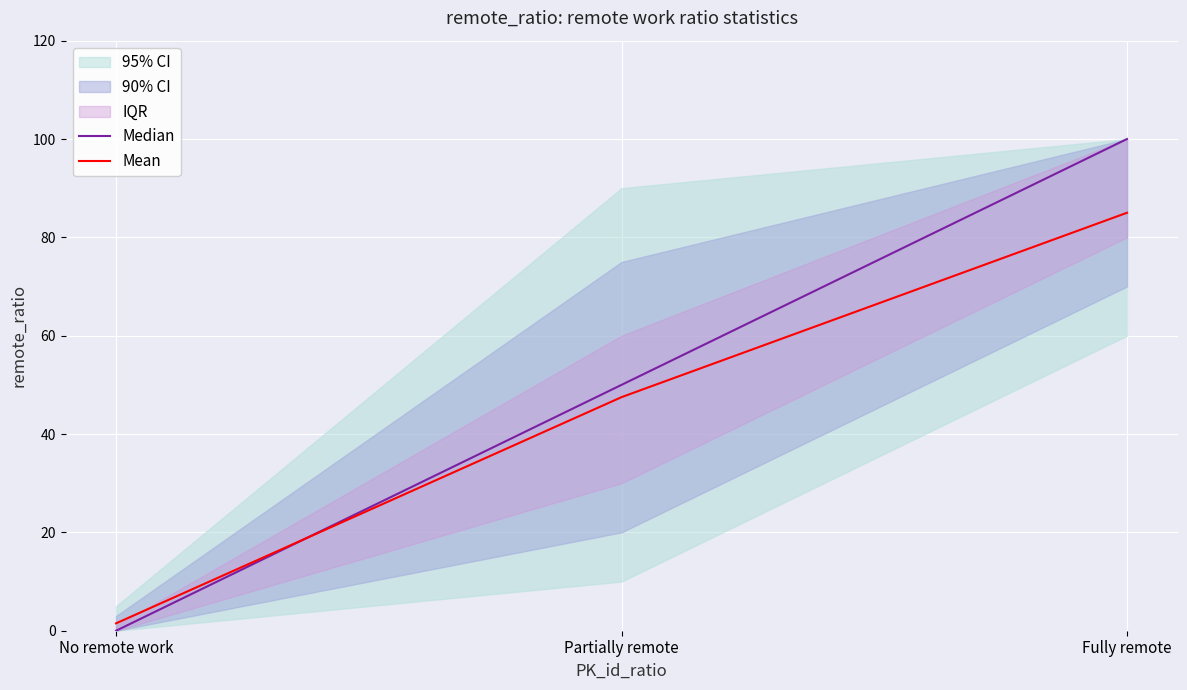

Rank the series at Fully remote from highest to lowest value.

Median, Mean